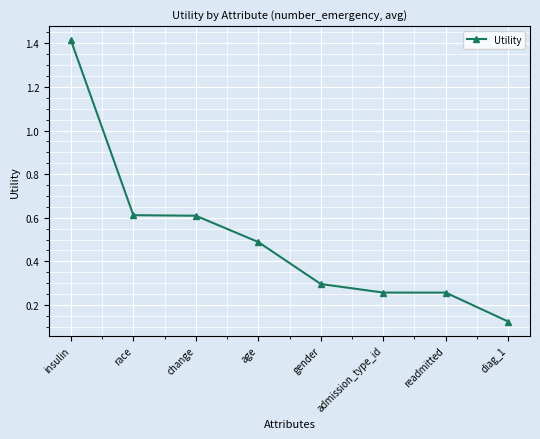

At which category does the chart reach its minimum across all series?

diag_1